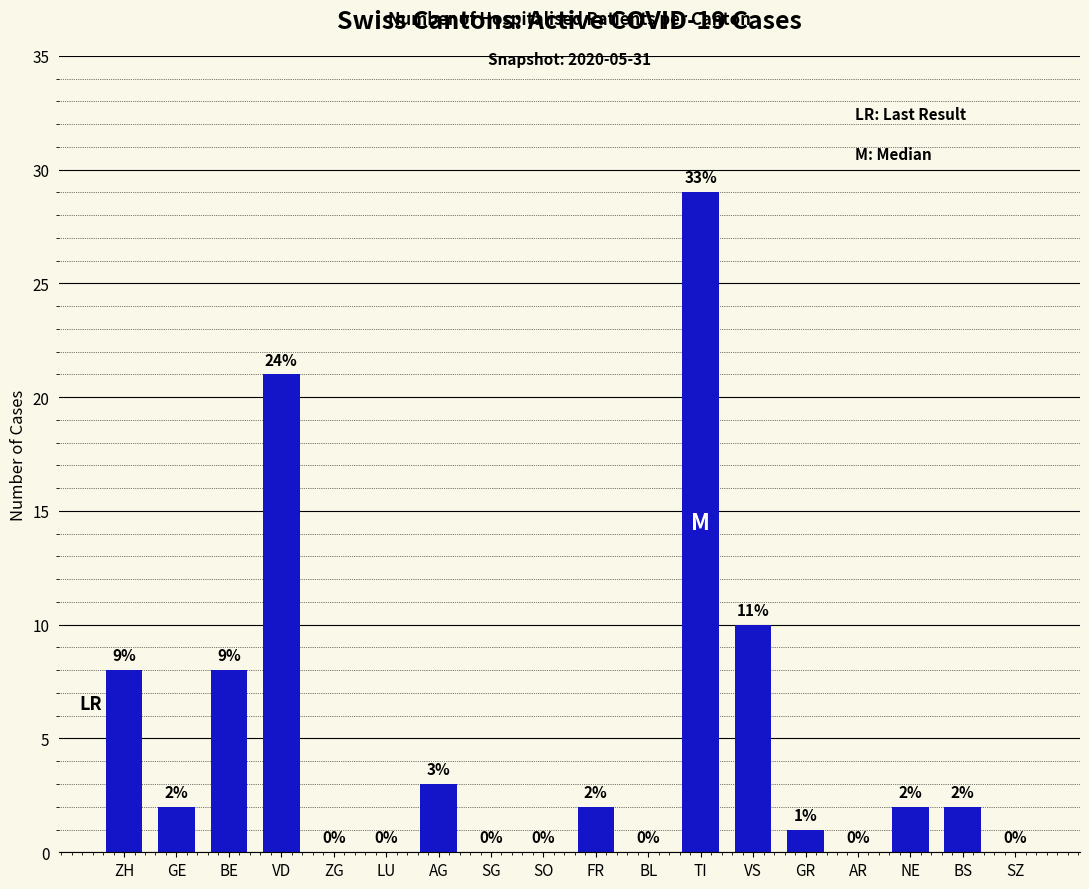

Which has a higher value, VS or ZG?

VS